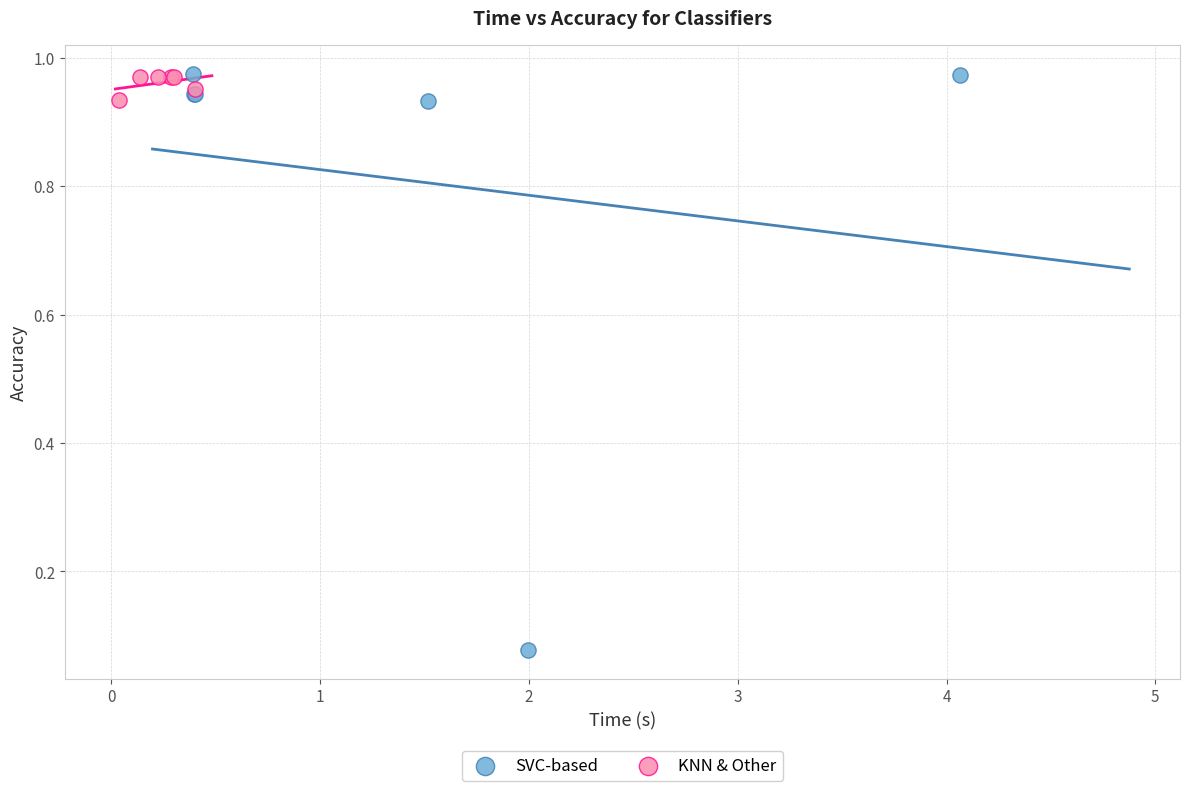

Which series has the largest Y range (max minus min)?

SVC-based